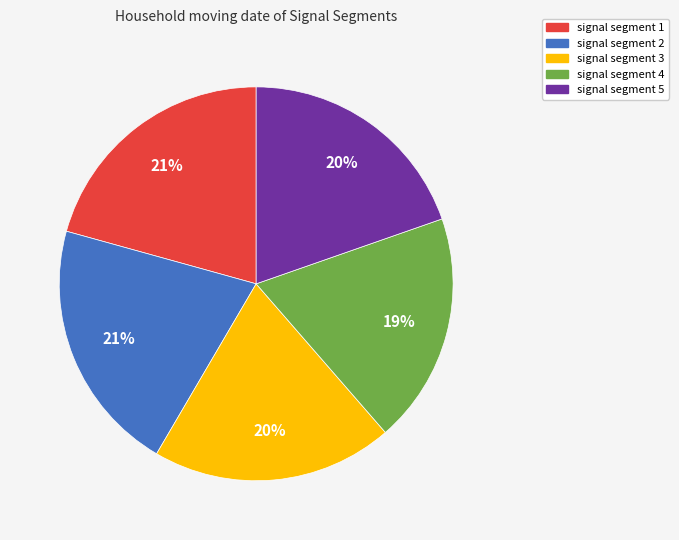

To the nearest percent, what is the average slice percentage?

20%